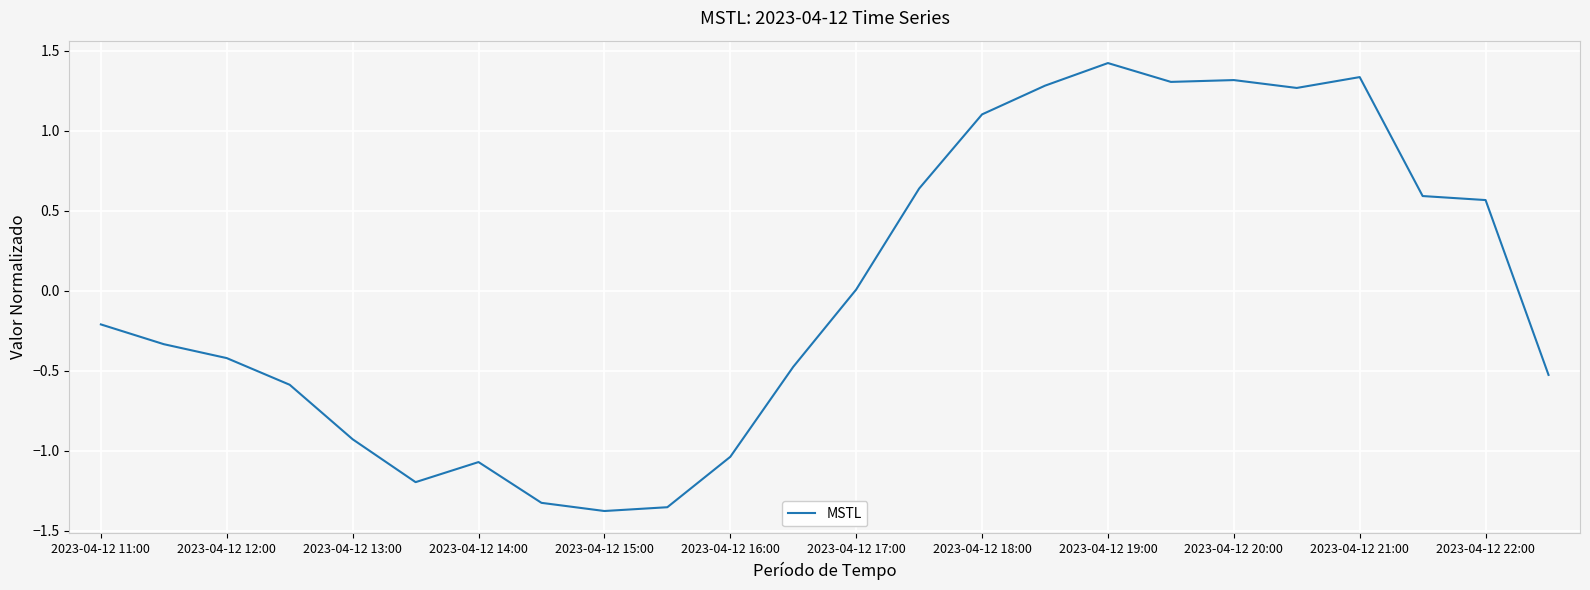

What is the maximum value shown in the chart?

1.4